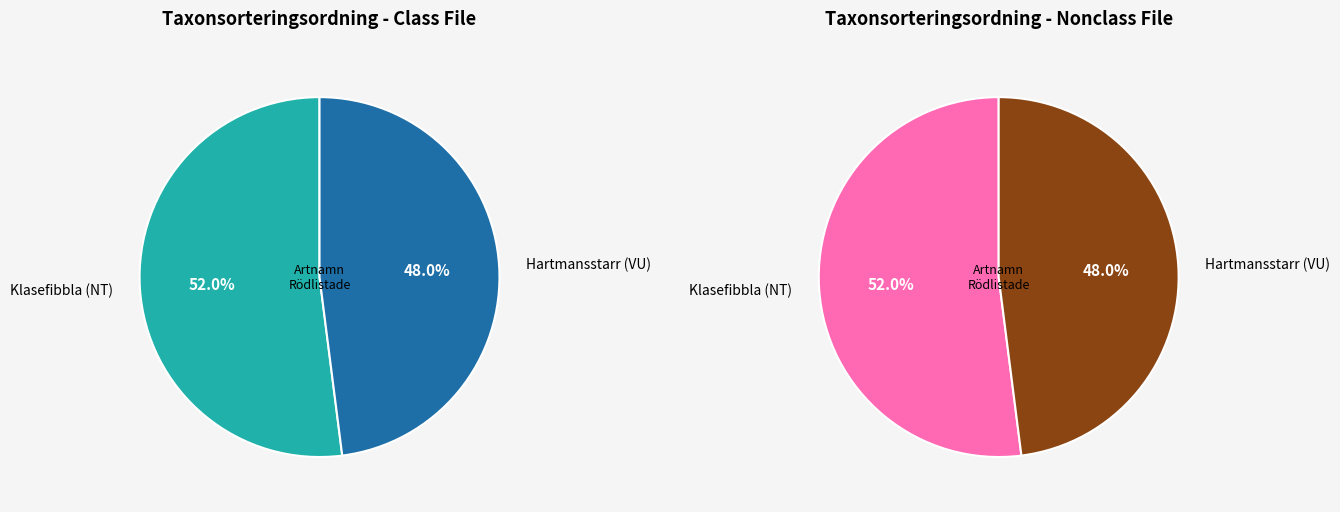

How much of the chart is everything except Hartmansstarr (VU)?

52.0%